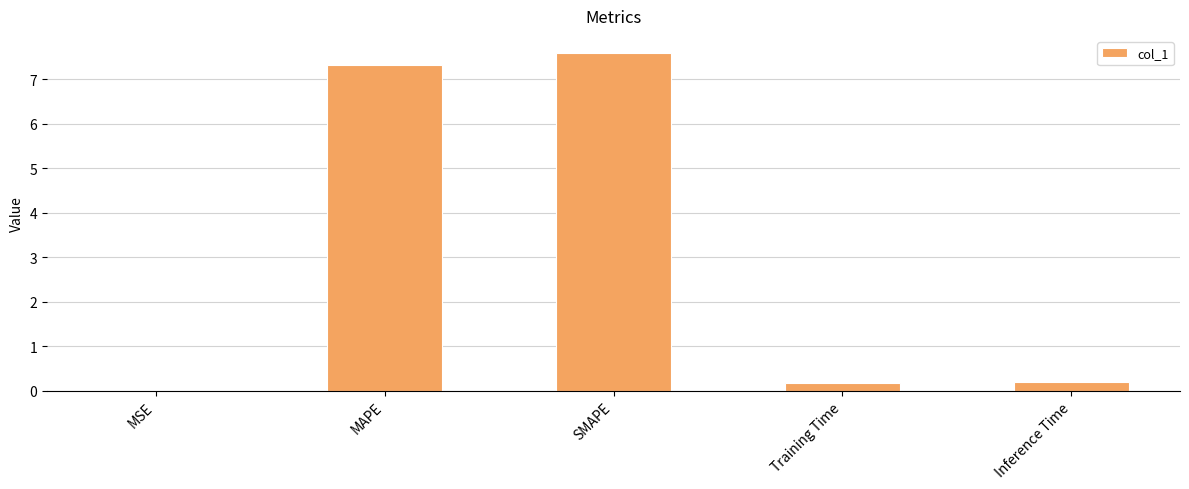

The value at MAPE is 7.3. True or false?

True